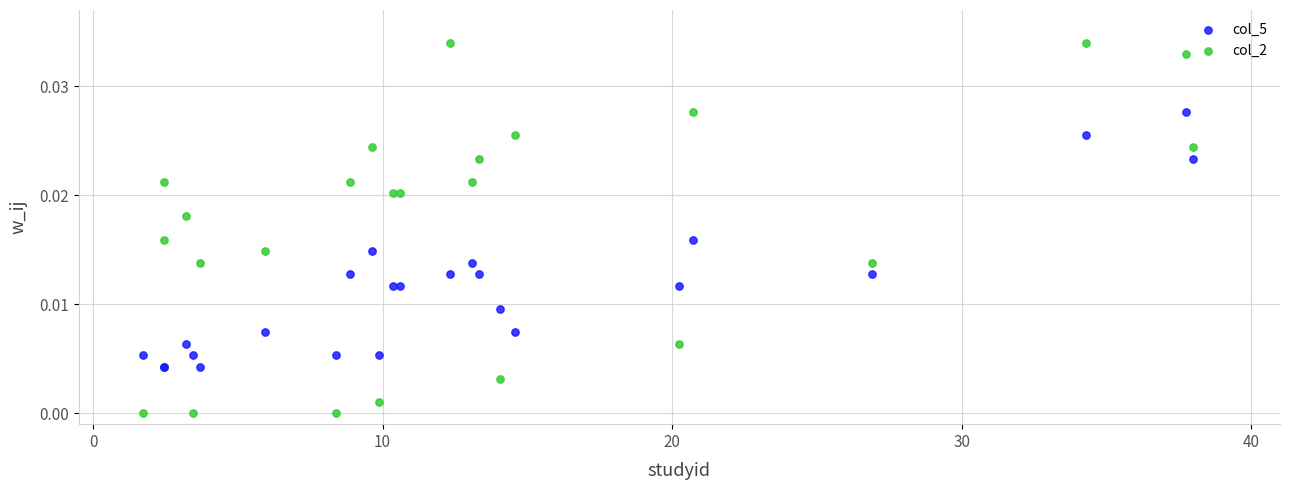

Which series has the widest spread of Y values?

col_2